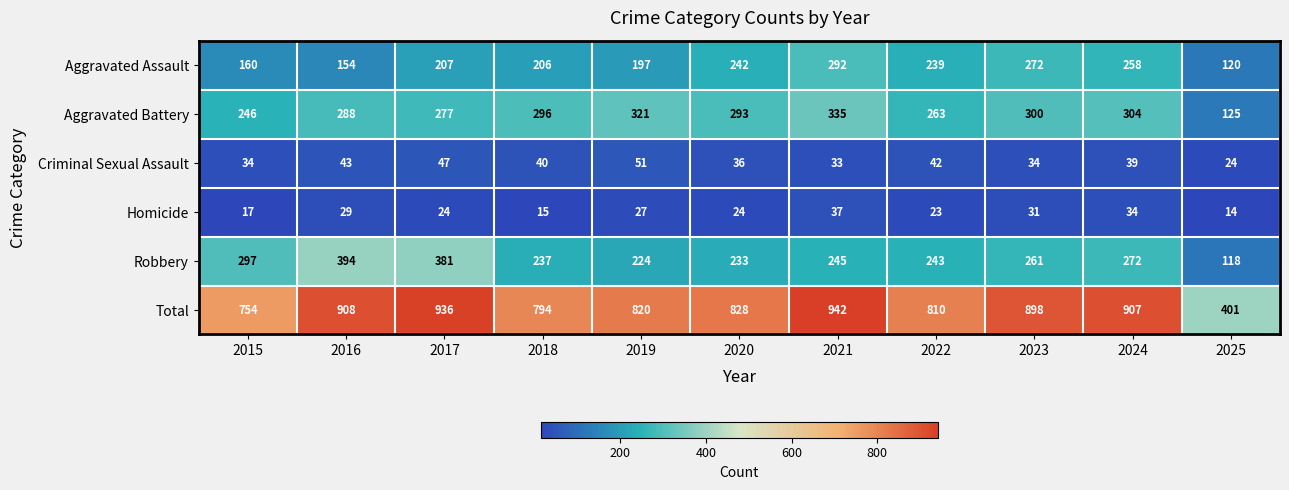

Which series has the widest spread of values?

Total